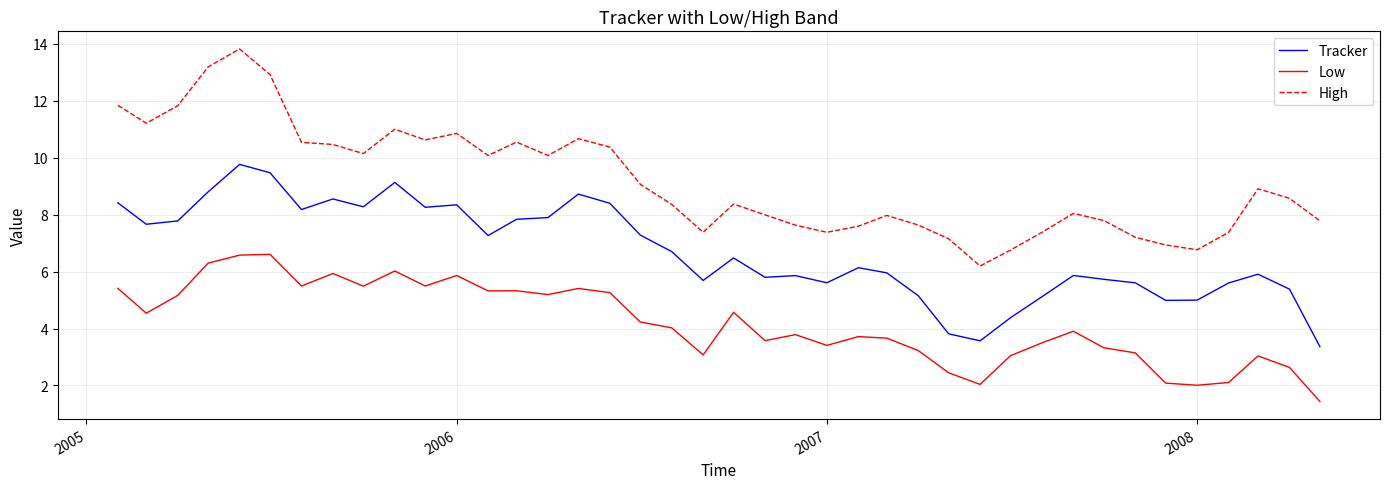

Rank the series by their average value, from lowest to highest.

Low, Tracker, High